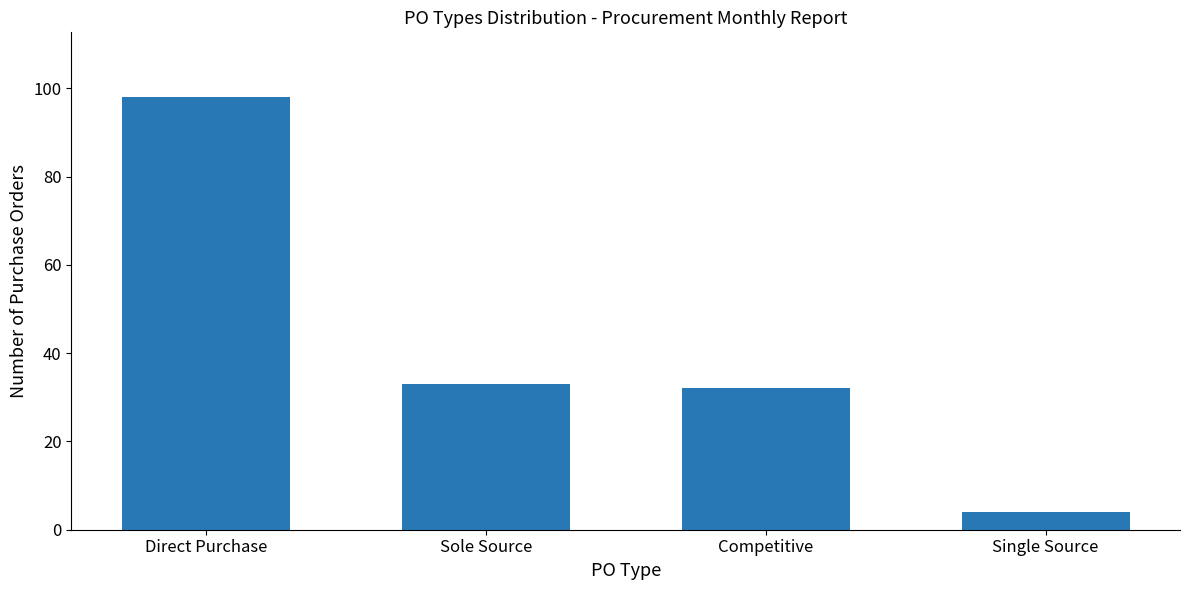

Read the value at Direct Purchase.

98